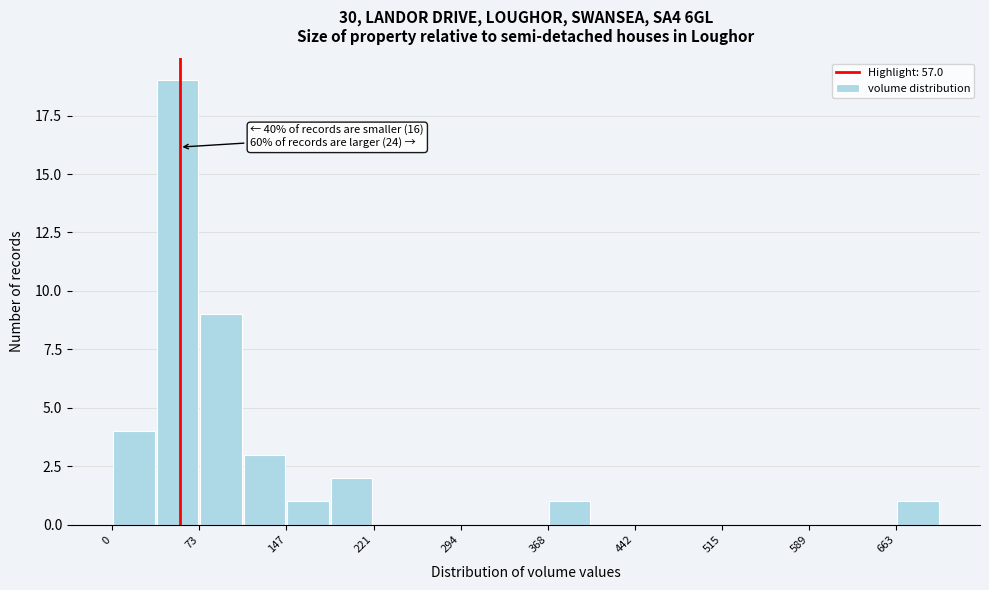

Read against the x-axis, roughly where is the centre of the tallest bar?

60